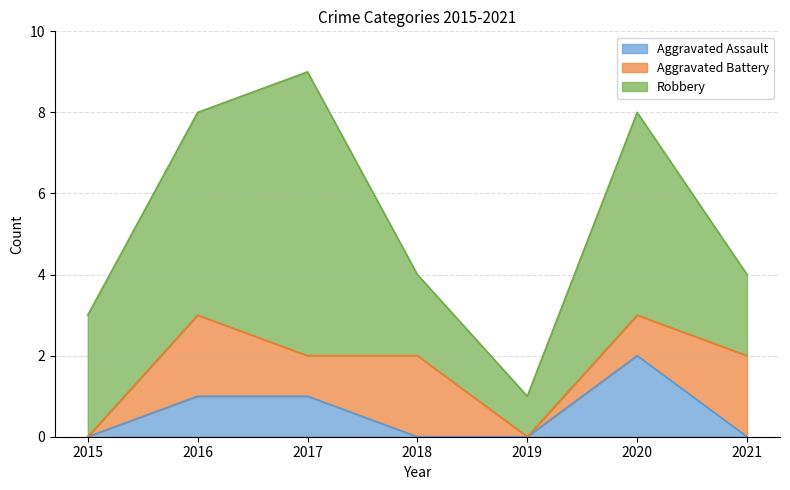

Is the value of Aggravated Assault at 2020 greater than the value of Robbery at 2017?

No